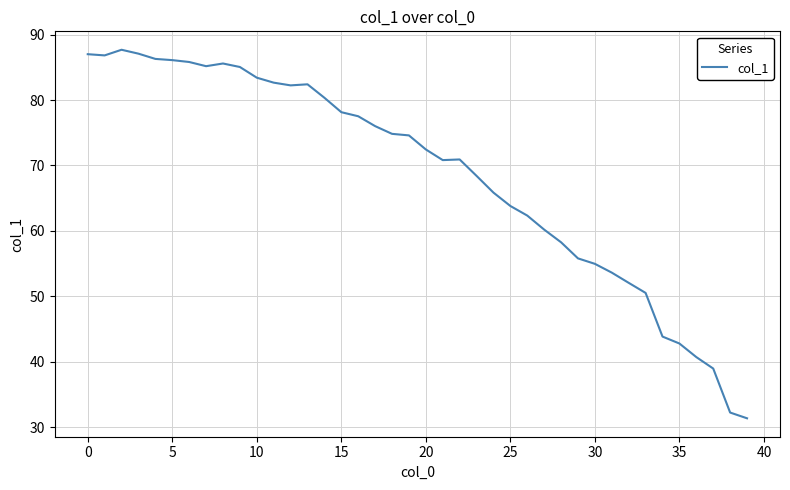

What is the difference between the maximum and minimum values?

56.3